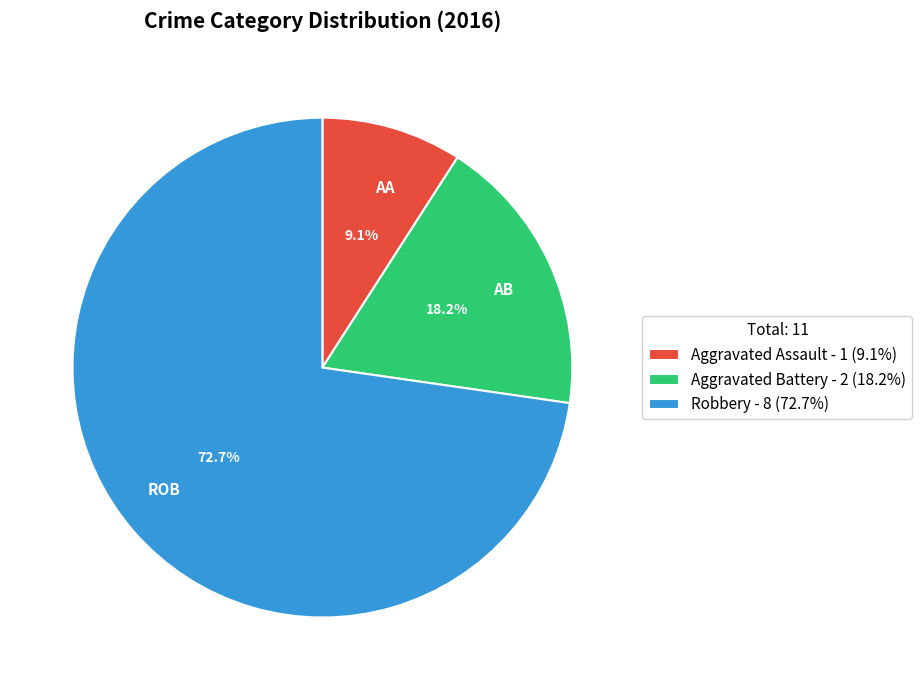

Approximately how many times larger is the value at Robbery compared to Aggravated Assault?

8.0